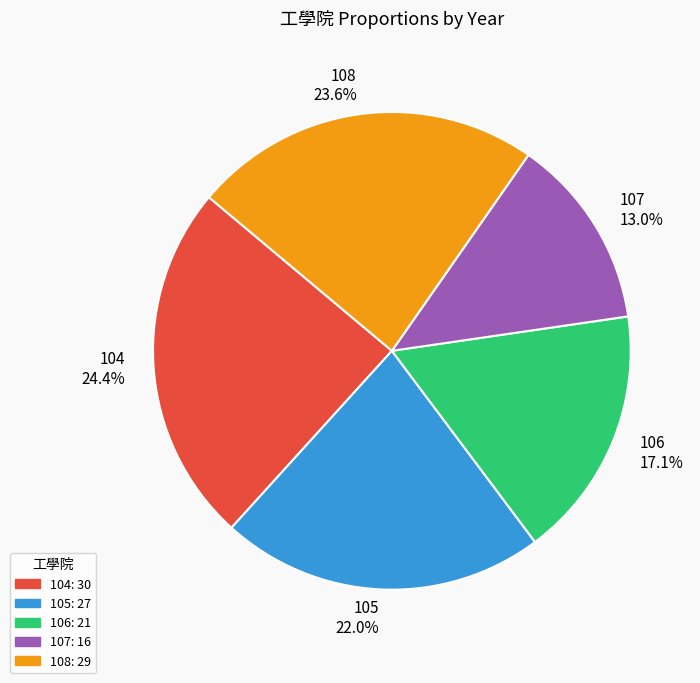

Does 108 account for over 50% of the chart?

No